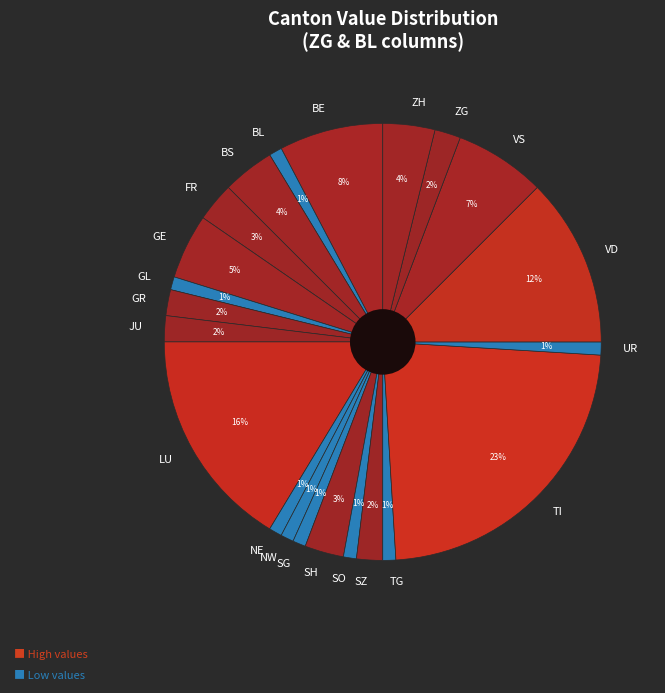

How many slices are in this pie chart?

22